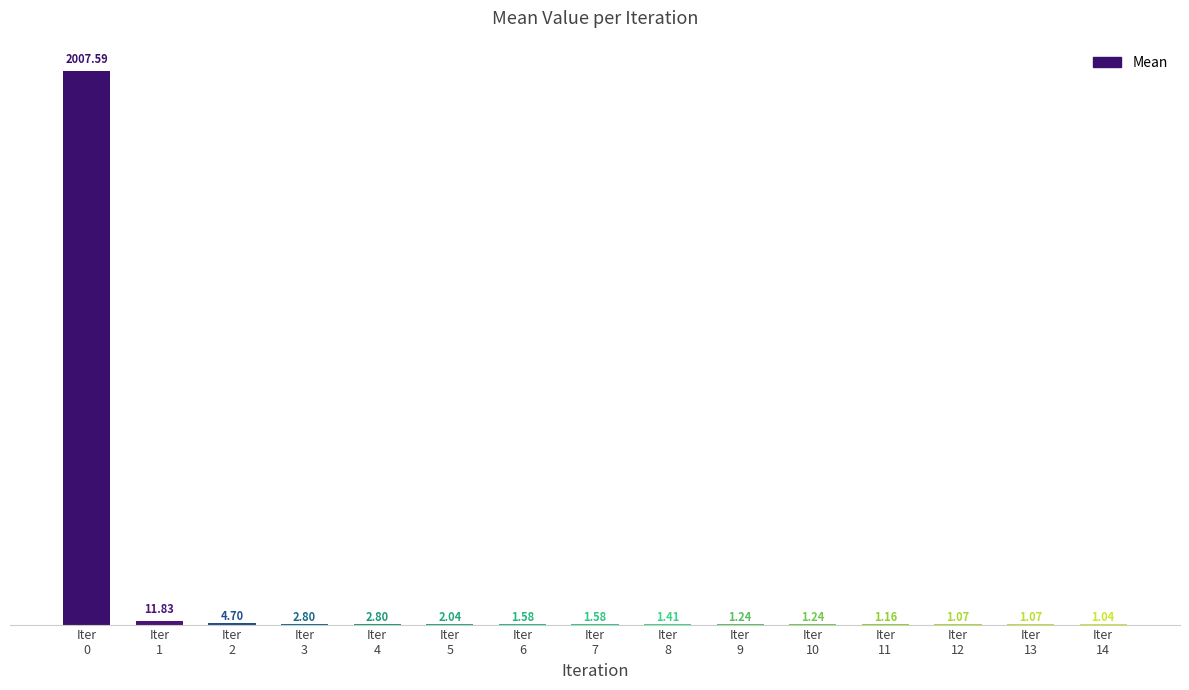

Count the number of categories in the chart.

15